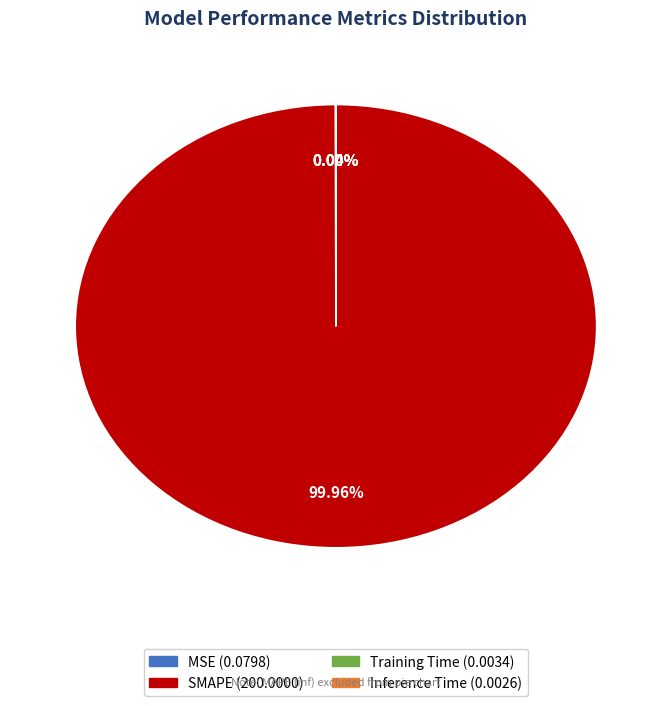

Which slice is the largest?

SMAPE